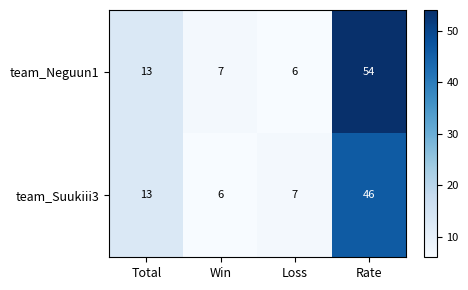

Which series has the widest spread of values?

team_Neguun1